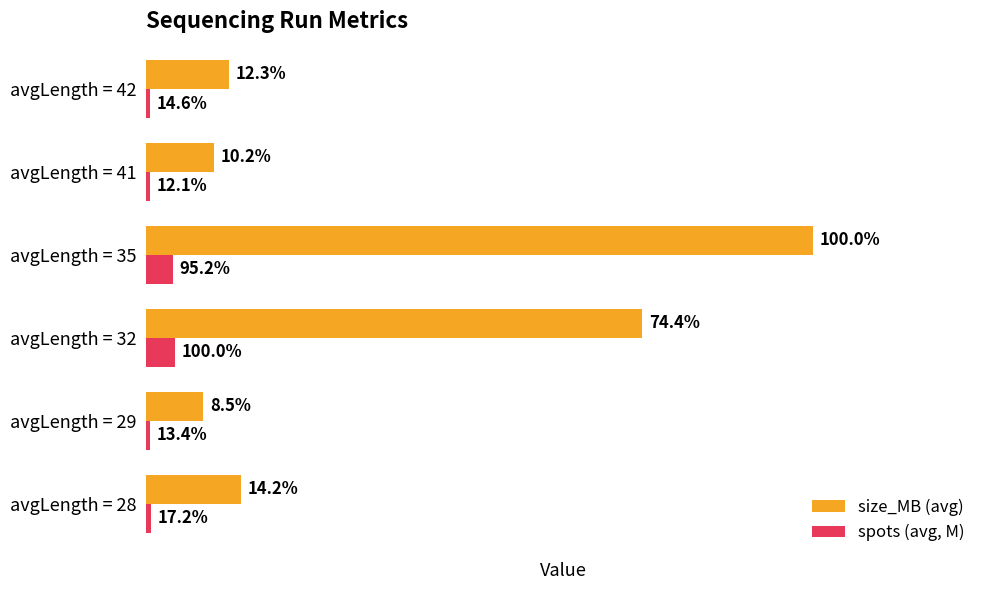

What are all the series names shown in the legend?

size_MB (avg), spots (avg, M)